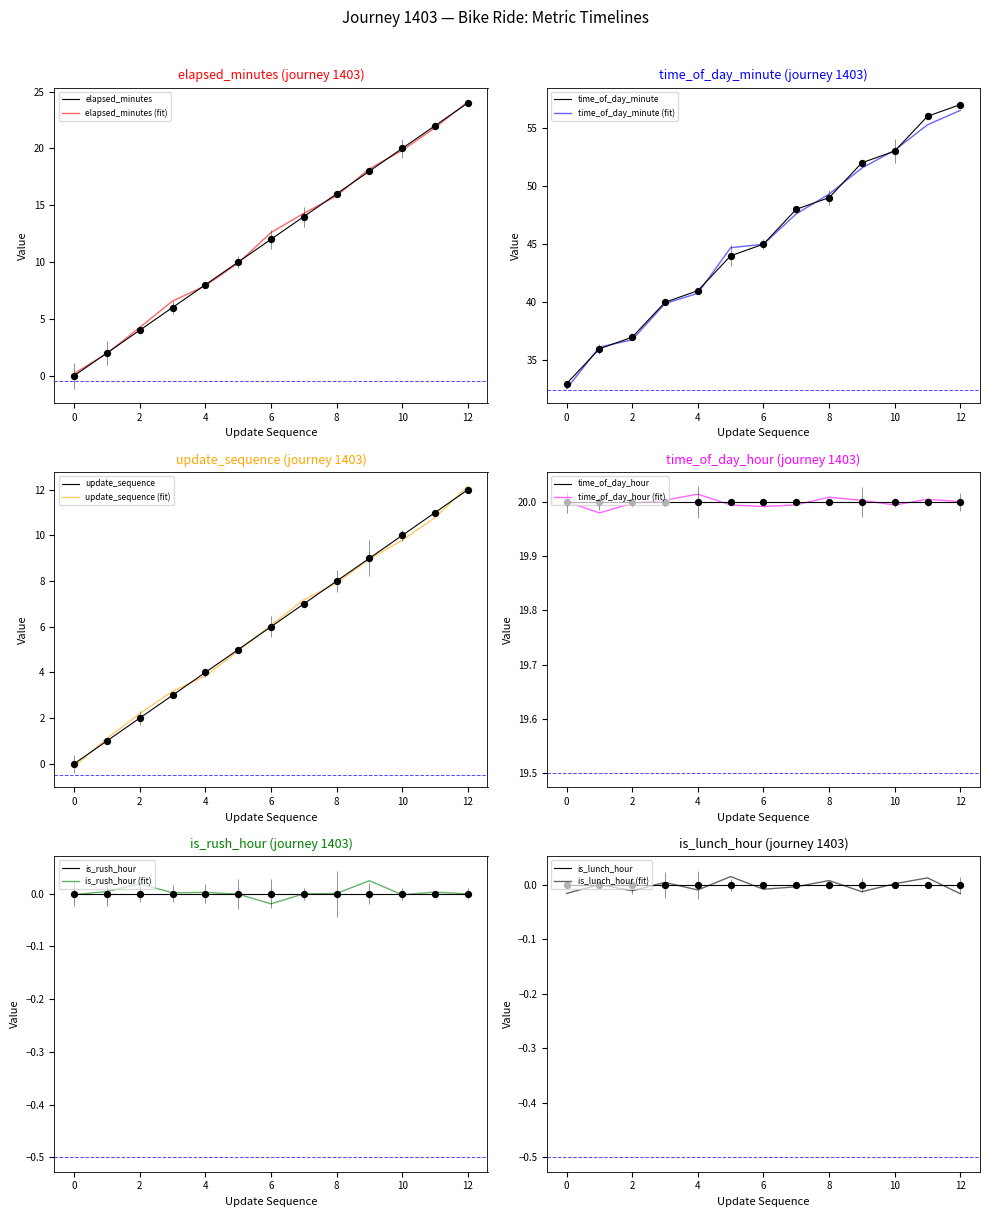

Is the value of elapsed_minutes at 8 greater than the value of time_of_day_minute at 6?

No